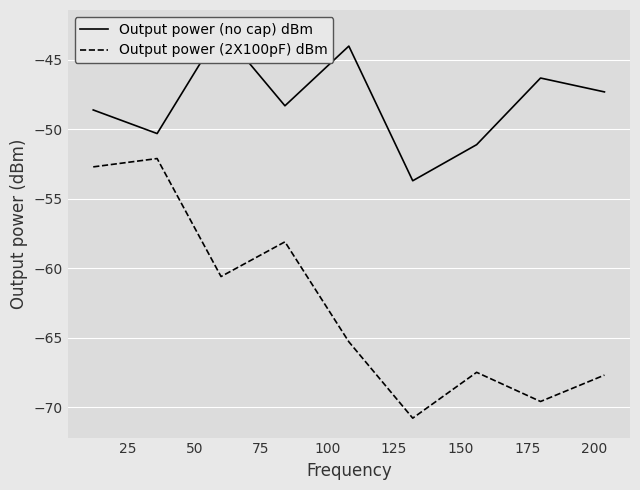

What is the minimum value for Output power (2X100pF) dBm?

-70.8